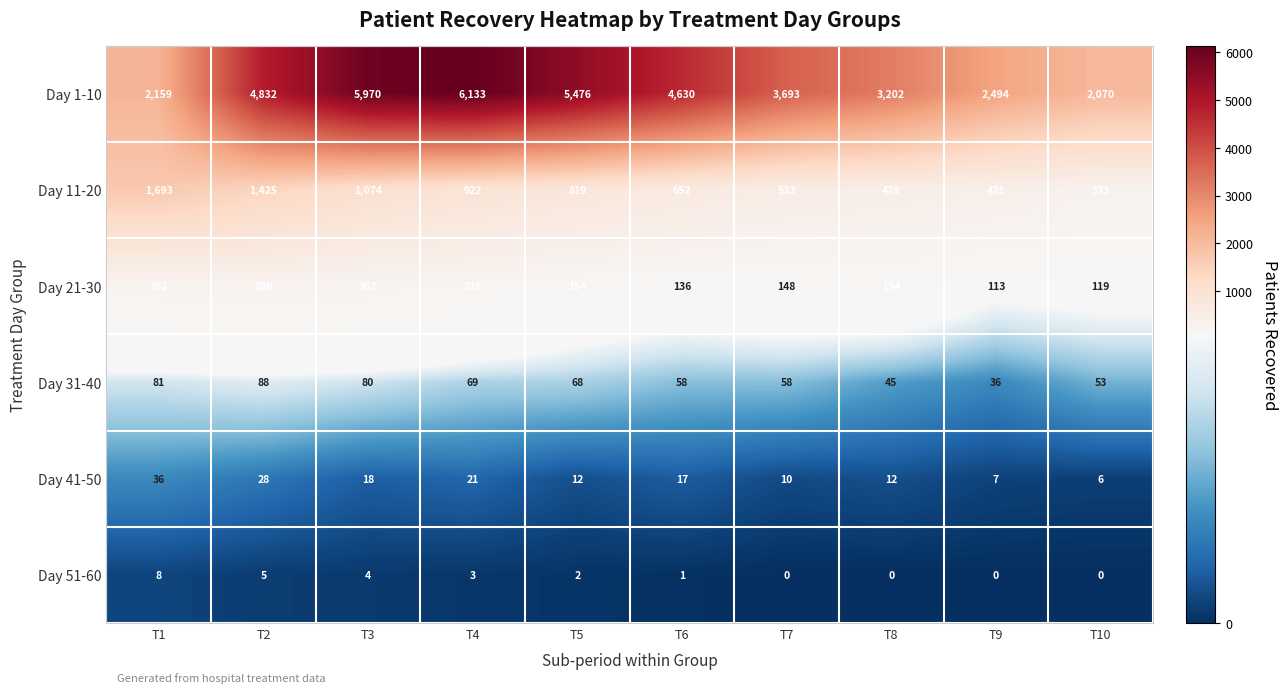

At which label does Day 1-10 reach its minimum?

T10